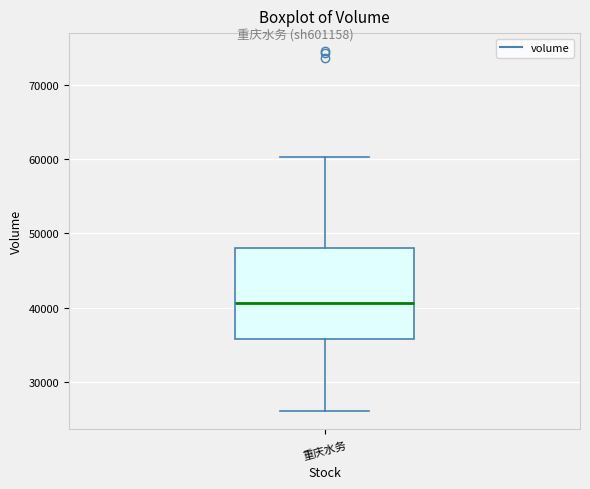

Transcribe this box plot: give where the median line is, the range the box spans, and where the two whiskers end, as read against the y-axis. The values are not printed on the chart, so give them approximately, as read against the axis.

median 41000, box 36000 to 48000, whiskers 26000 to 60000